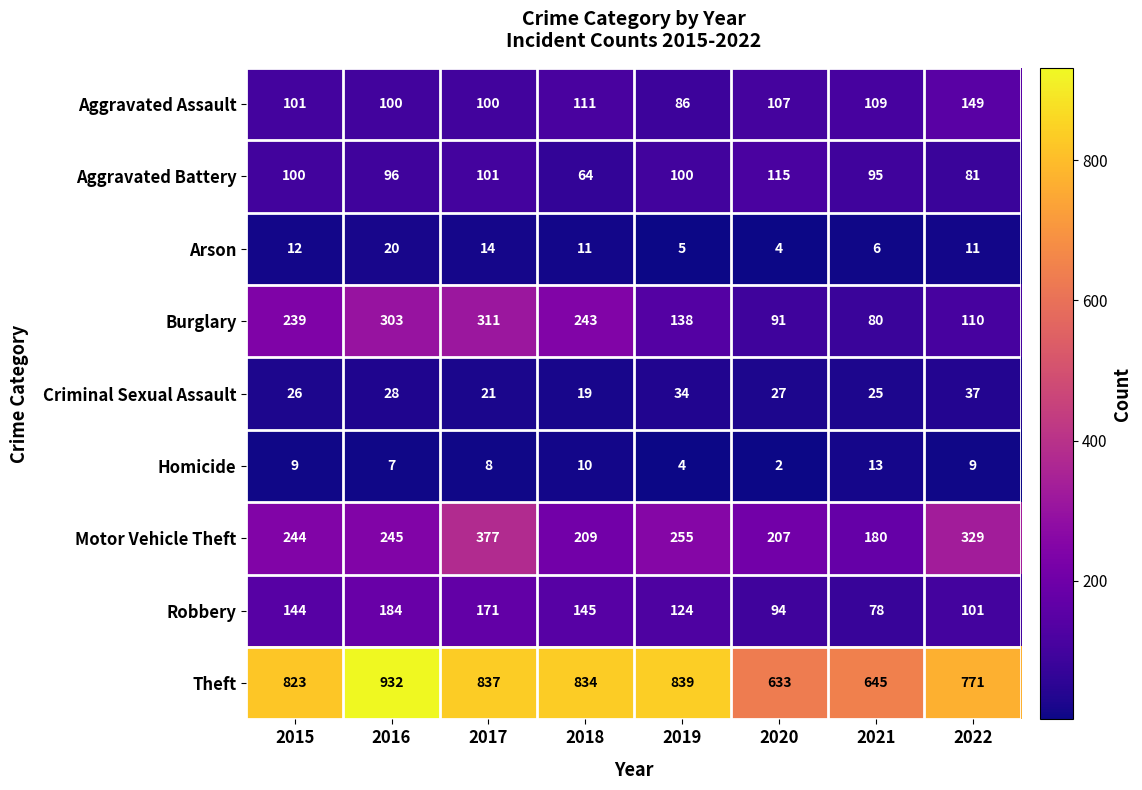

Which series has the largest range (max minus min)?

Theft